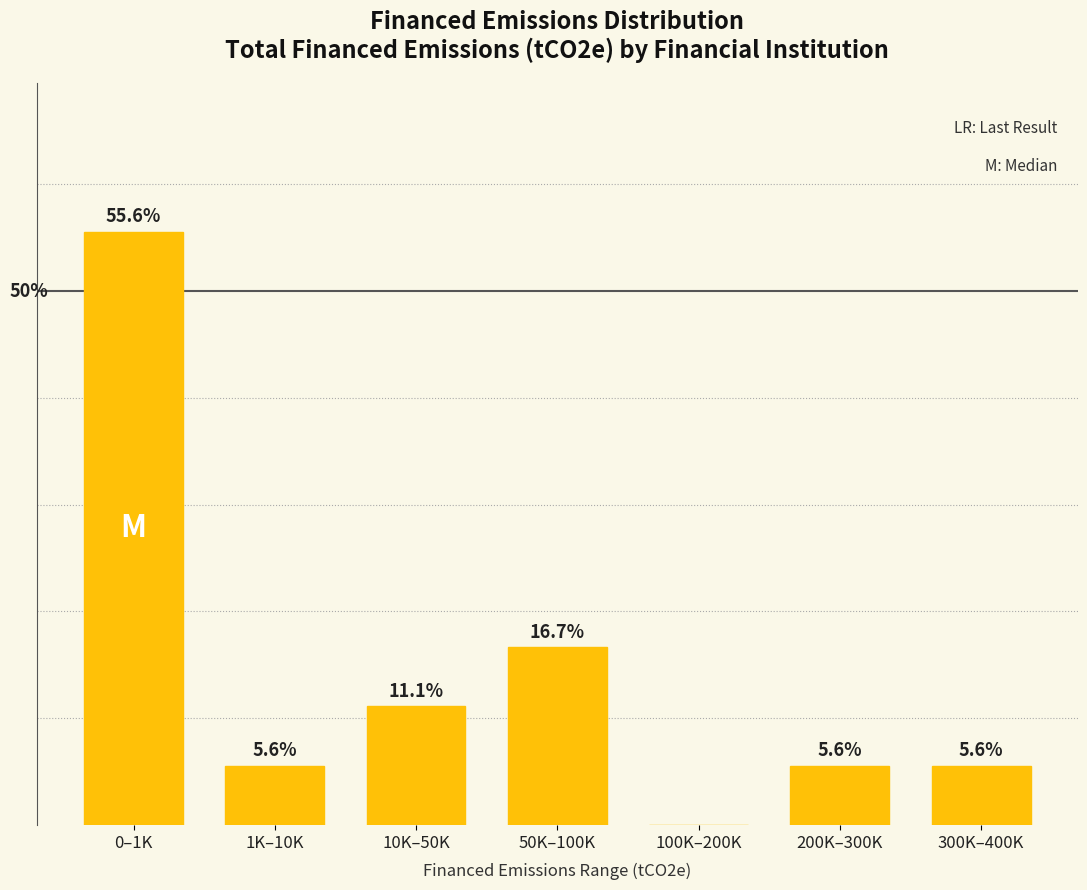

Where does the data first go above 5?

0–1K